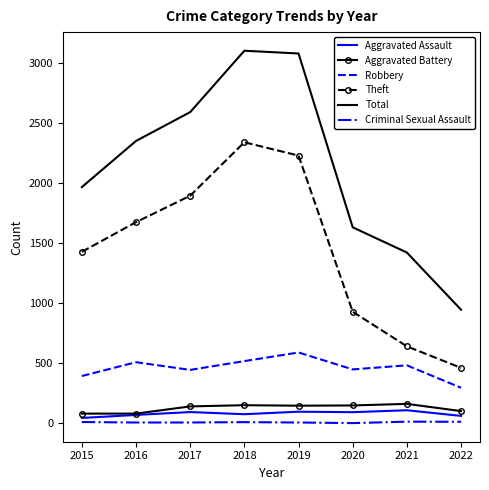

Which series has the largest total across all categories?

Total